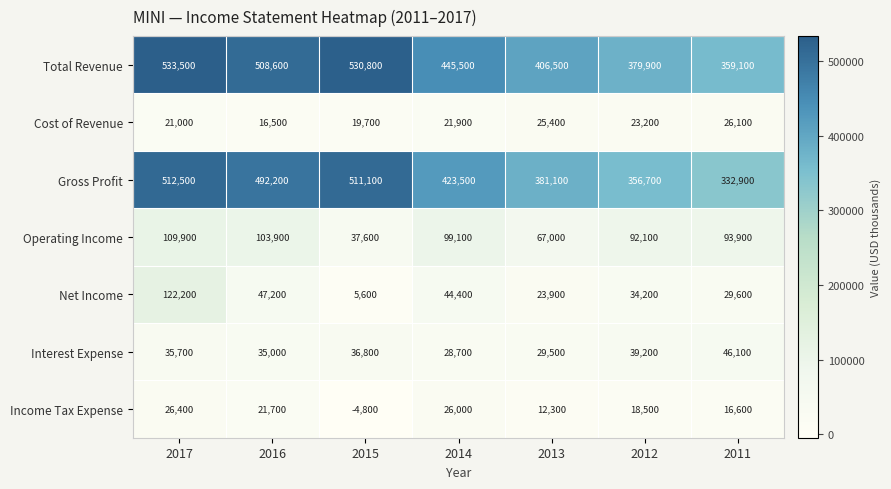

What is the difference between the second highest and second lowest values in the Total Revenue series?

150900